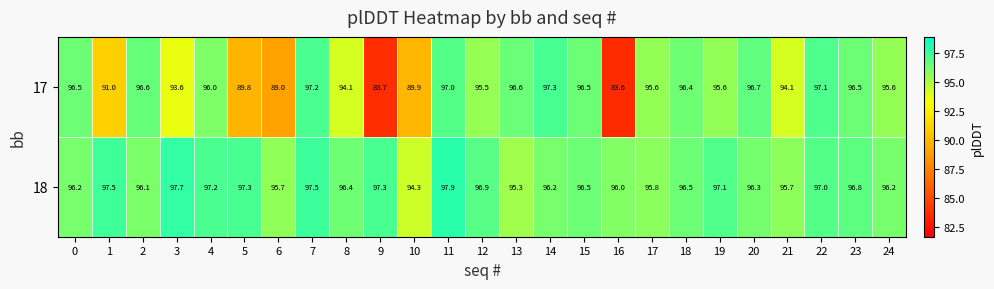

What is the sum of the 17 values at 10 and 24?

185.5